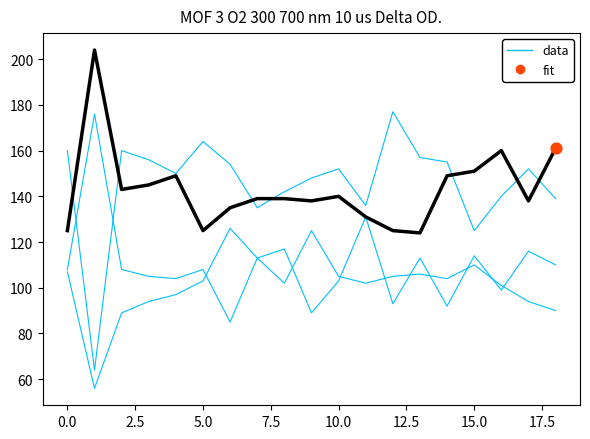

At how many categories does at least one series exceed 190?

1